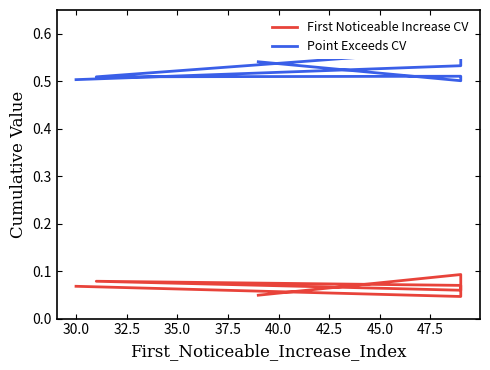

Does the chart display data point markers on the line(s)?

No